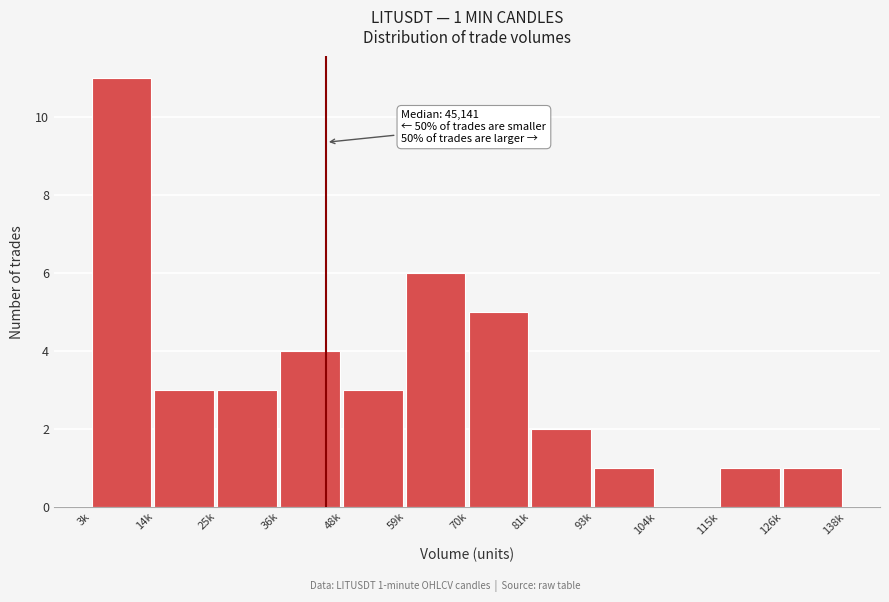

Reading right to left, extract all data points from this chart.

126k=1	115k=1	104k=0	93k=1	81k=2	70k=5	59k=6	48k=3	36k=4	25k=3	14k=3	3k=11